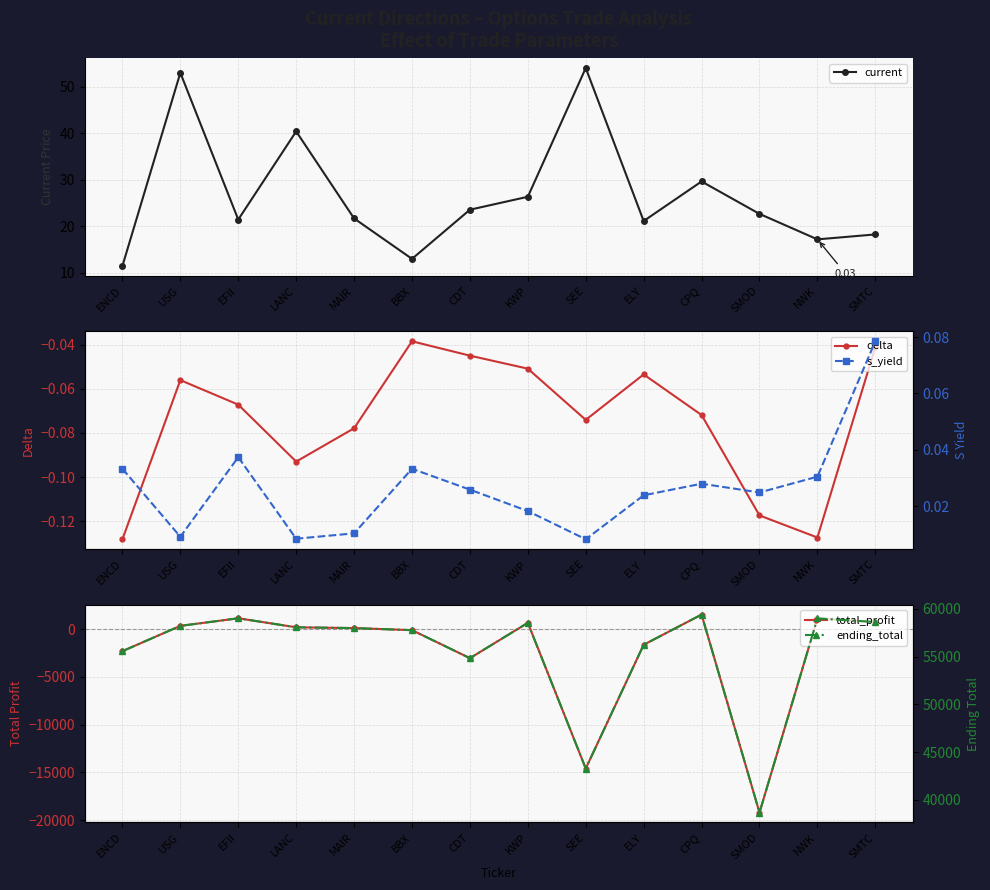

Reading right to left, what are all the values shown in this chart?

current: SMTC=18.2	NWK=17.2	SMOD=22.7	CPQ=29.6	ELY=21.1	SEE=54.0	KWP=26.3	CDT=23.6	BBX=13.0	MAIR=21.7	LANC=40.4	EFII=21.4	USG=53.0	ENCD=11.5
delta: SMTC=-0.0	NWK=-0.1	SMOD=-0.1	CPQ=-0.1	ELY=-0.1	SEE=-0.1	KWP=-0.1	CDT=-0.0	BBX=-0.0	MAIR=-0.1	LANC=-0.1	EFII=-0.1	USG=-0.1	ENCD=-0.1
total_profit: SMTC=752.4	NWK=1131.0	SMOD=-19218.3	CPQ=1530.9	ELY=-1632.7	SEE=-14602.8	KWP=667.0	CDT=-3036.8	BBX=-101.2	MAIR=116.0	LANC=198.4	EFII=1142.6	USG=348.0	ENCD=-2302.6
s_yield: SMTC=0.1	NWK=0.0	SMOD=0.0	CPQ=0.0	ELY=0.0	SEE=0.0	KWP=0.0	CDT=0.0	BBX=0.0	MAIR=0.0	LANC=0.0	EFII=0.0	USG=0.0	ENCD=0.0
ending_total: SMTC=58628.2	NWK=59006.8	SMOD=38657.5	CPQ=59406.7	ELY=56243.1	SEE=43273.0	KWP=58542.8	CDT=54839.0	BBX=57774.6	MAIR=57991.8	LANC=58074.2	EFII=59018.4	USG=58223.8	ENCD=55573.2